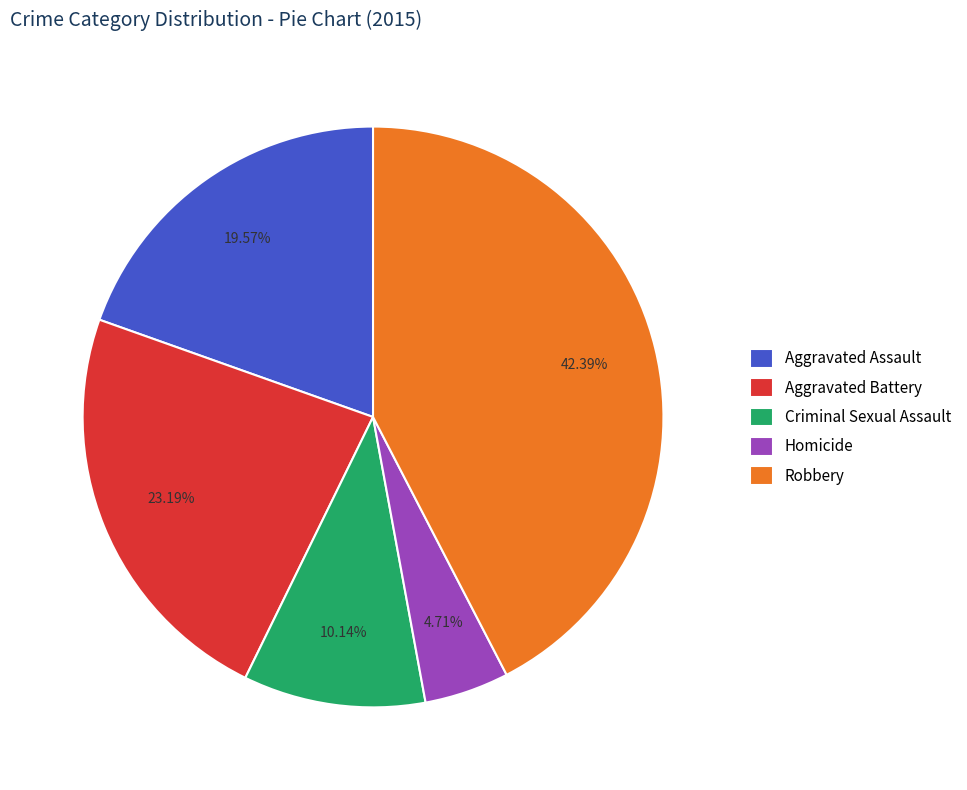

To the nearest percent, what is the average slice percentage?

20%